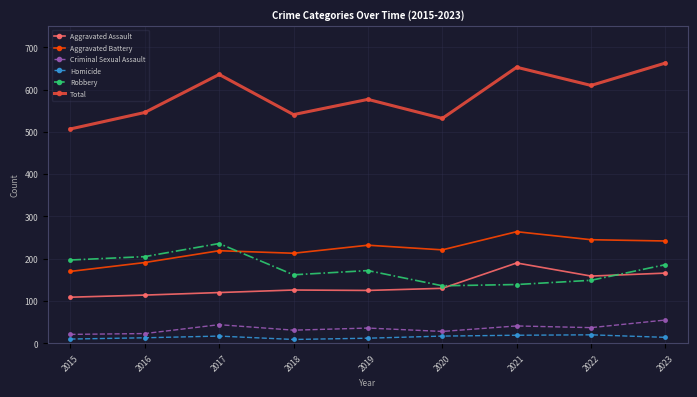

How many categories are shown in the chart?

9